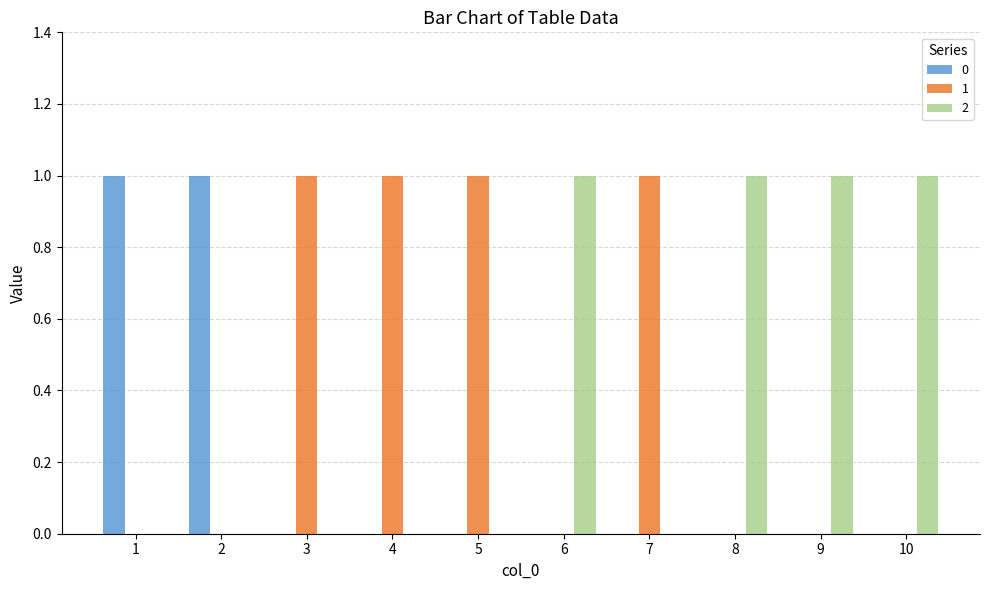

Is the value of 0 at 6 greater than the value of 1 at 7?

No